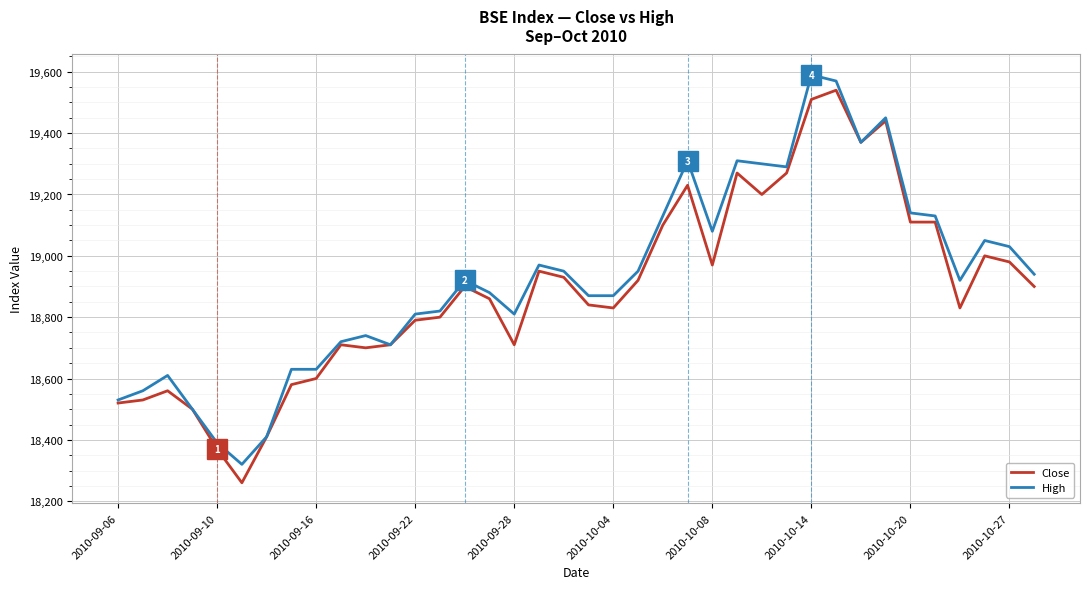

Reading right to left, list all the values displayed in this chart.

Close: 18900	18980	19000	18830	19110	19110	19440	19370	19540	19510	19270	19200	19270	18970	19230	19100	18920	18830	18840	18930	18950	18710	18860	18900	18800	18790	18710	18700	18710	18600	18580	18410	18260	18370	18500	18560	18530	18520
High: 18940	19030	19050	18920	19130	19140	19450	19370	19570	19590	19290	19300	19310	19080	19310	19130	18950	18870	18870	18950	18970	18810	18880	18920	18820	18810	18710	18740	18720	18630	18630	18410	18320	18390	18500	18610	18560	18530